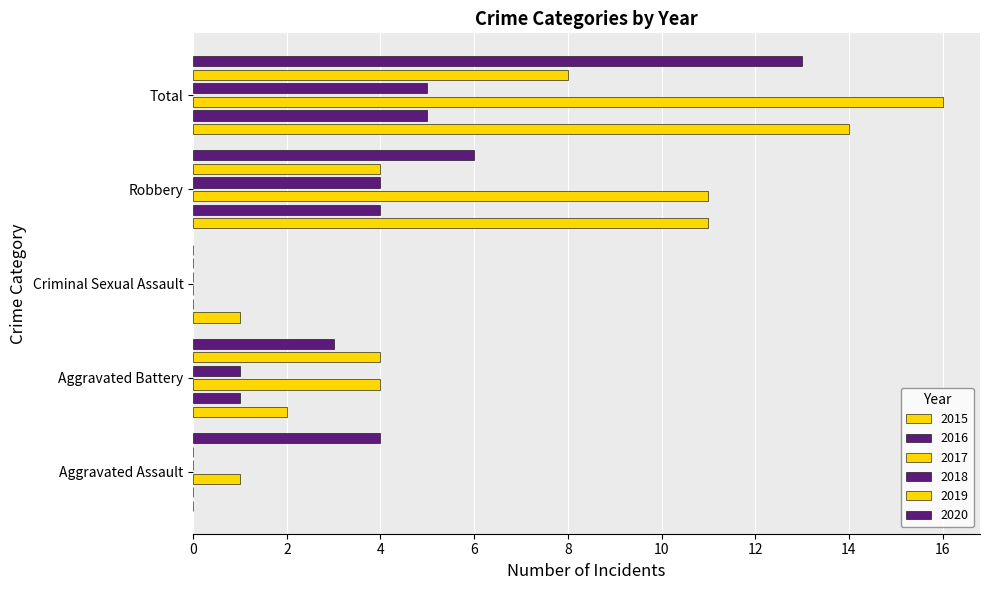

Is the value of 2016 at Aggravated Assault greater than the value of 2020 at Robbery?

No